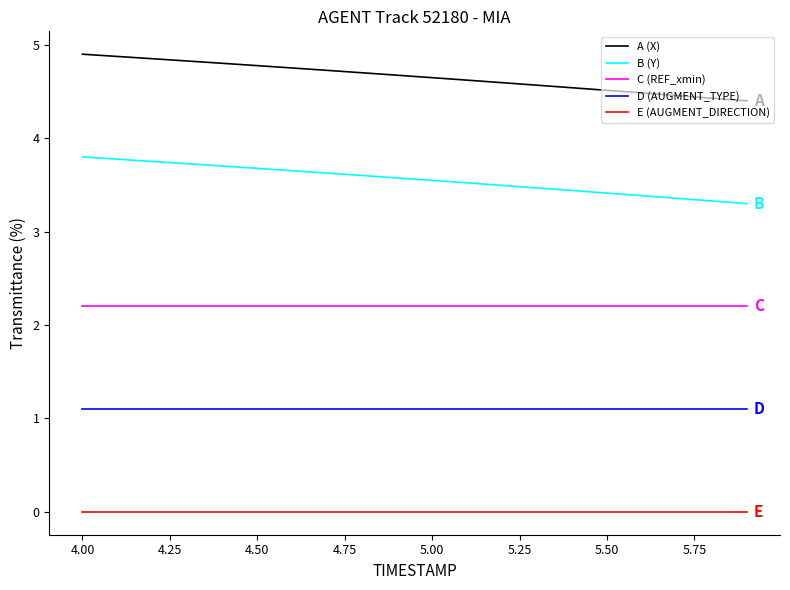

Which series has the largest total across all categories?

A (X)